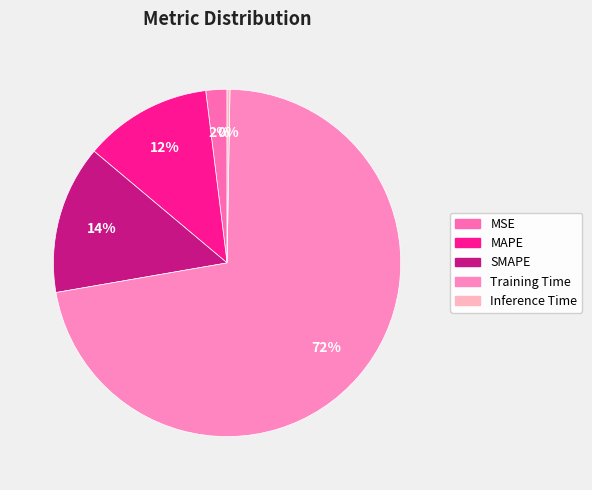

What is the change in value from SMAPE to Inference Time?

-0.3